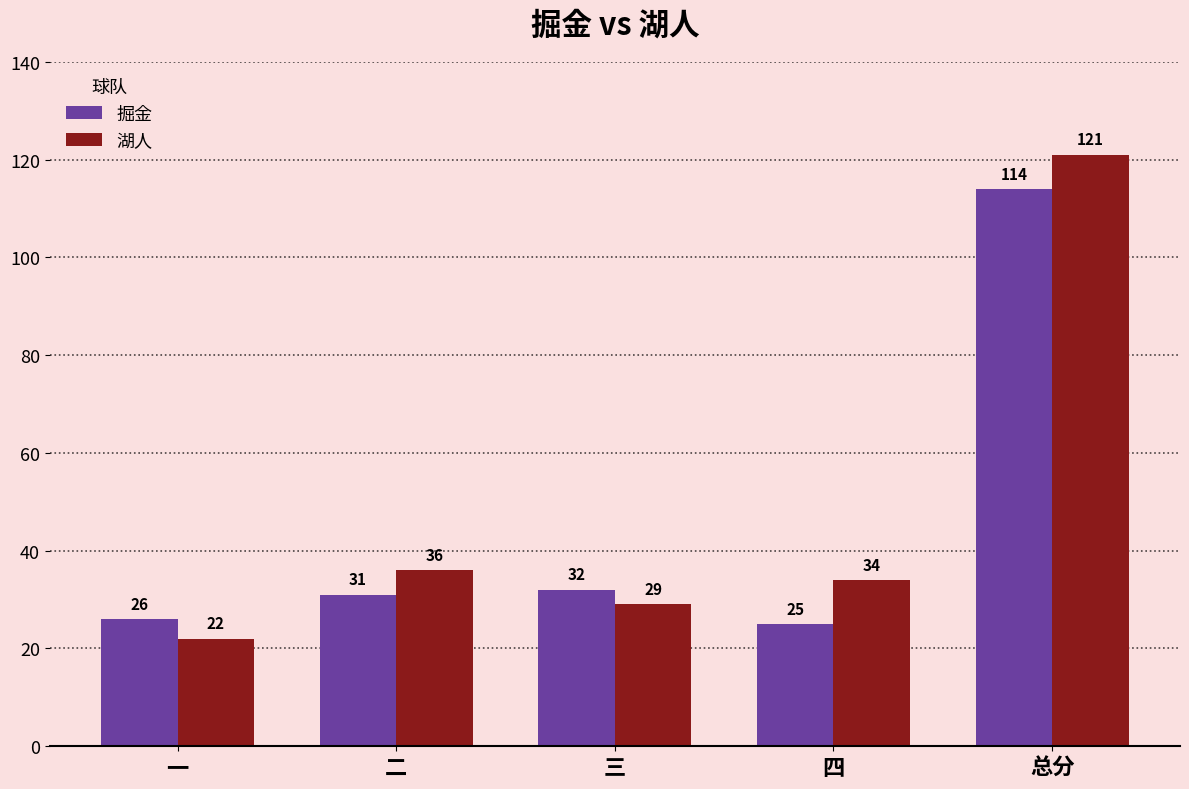

Reading left to right, what are all the values shown in this chart?

掘金: 26	31	32	25	114
湖人: 22	36	29	34	121